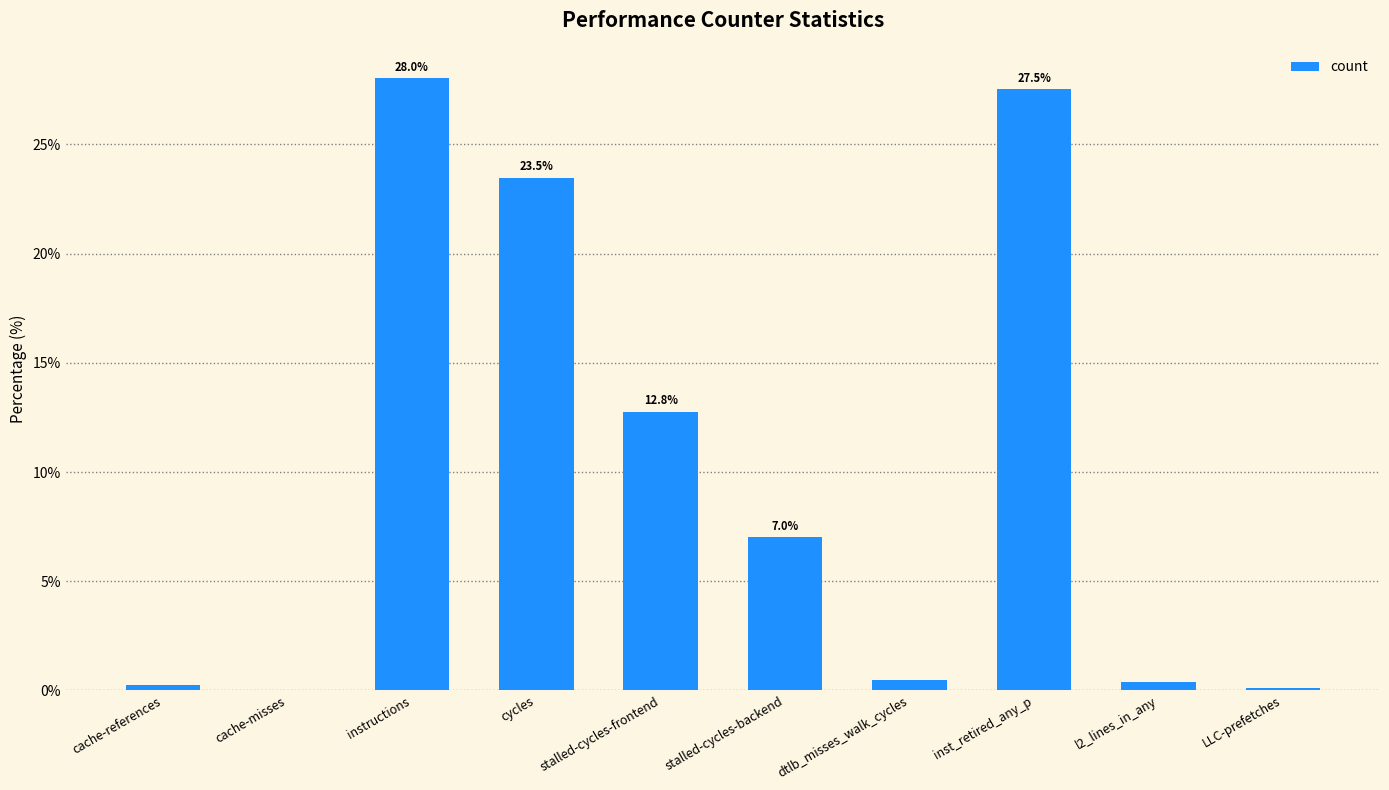

The chart shows a value of 10.6 at instructions. True or false?

False